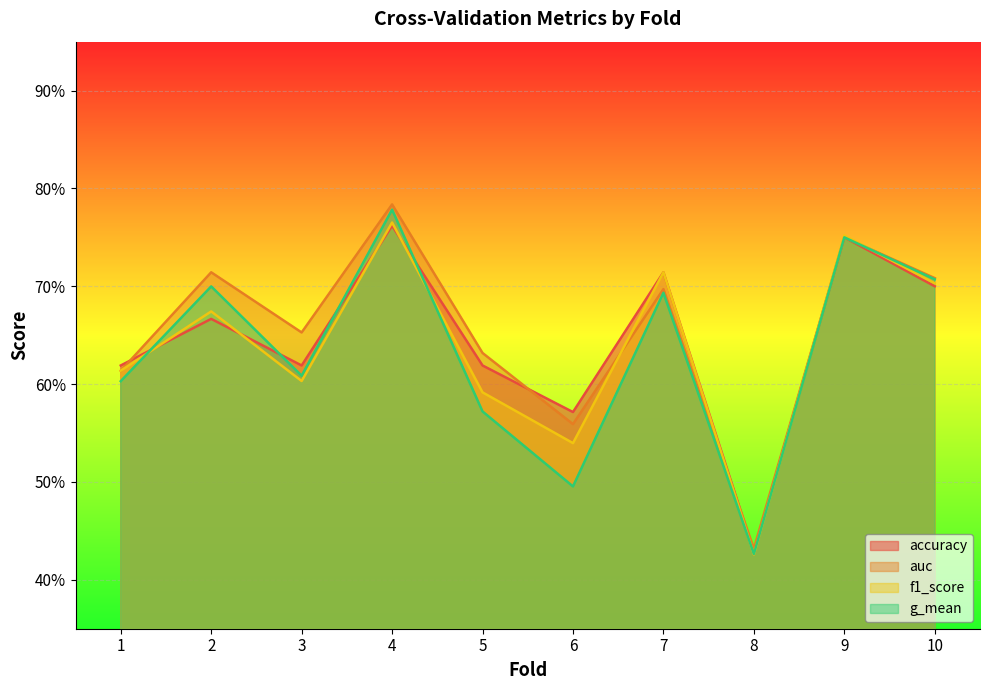

List the series in order of their overall mean, highest first.

auc, accuracy, f1_score, g_mean